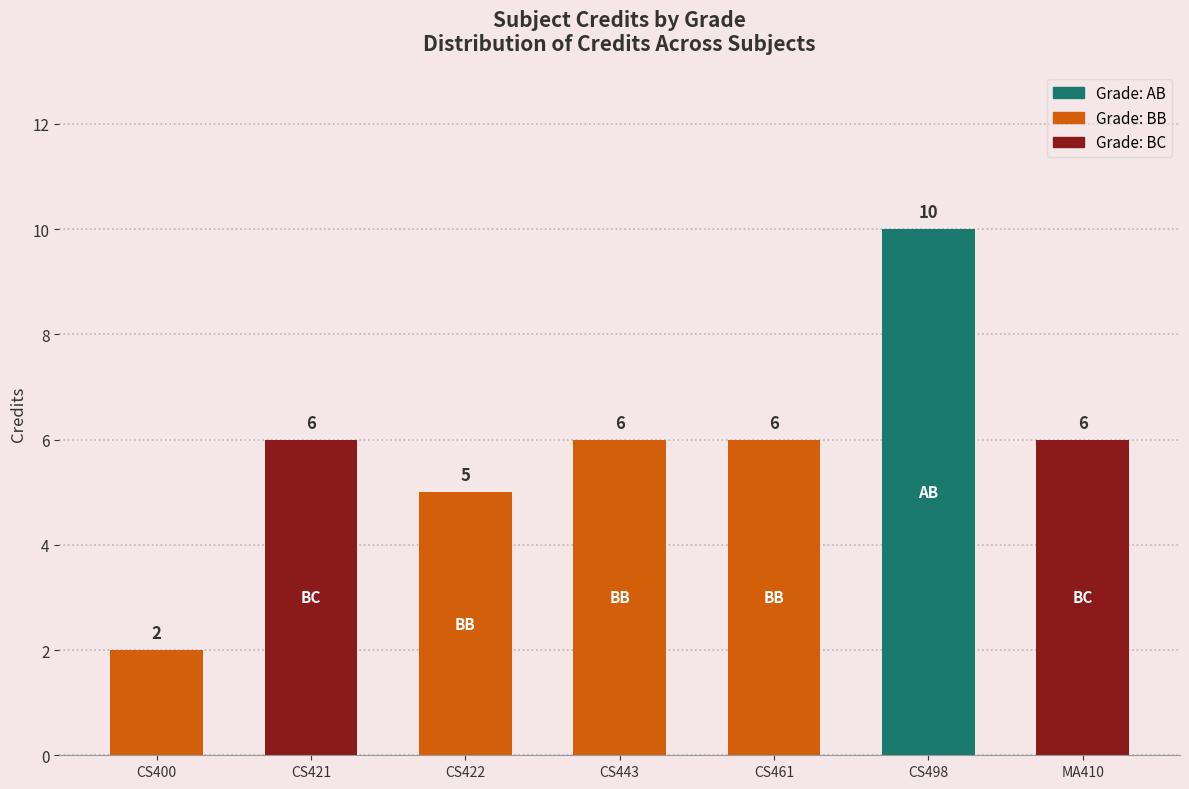

Reading left to right, what are all the values shown in this chart?

Credit: BB=2	BC=6	BB=5	BB=6	BB=6	AB=10	BC=6
Sl No.: BB=1	BC=2	BB=3	BB=4	BB=5	AB=6	BC=7